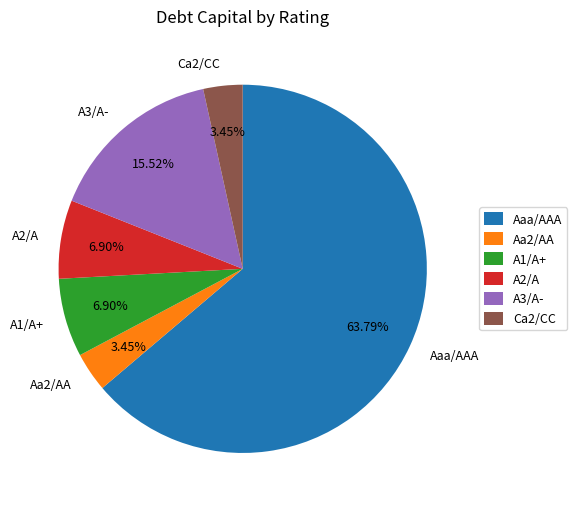

What is the majority slice?

Aaa/AAA